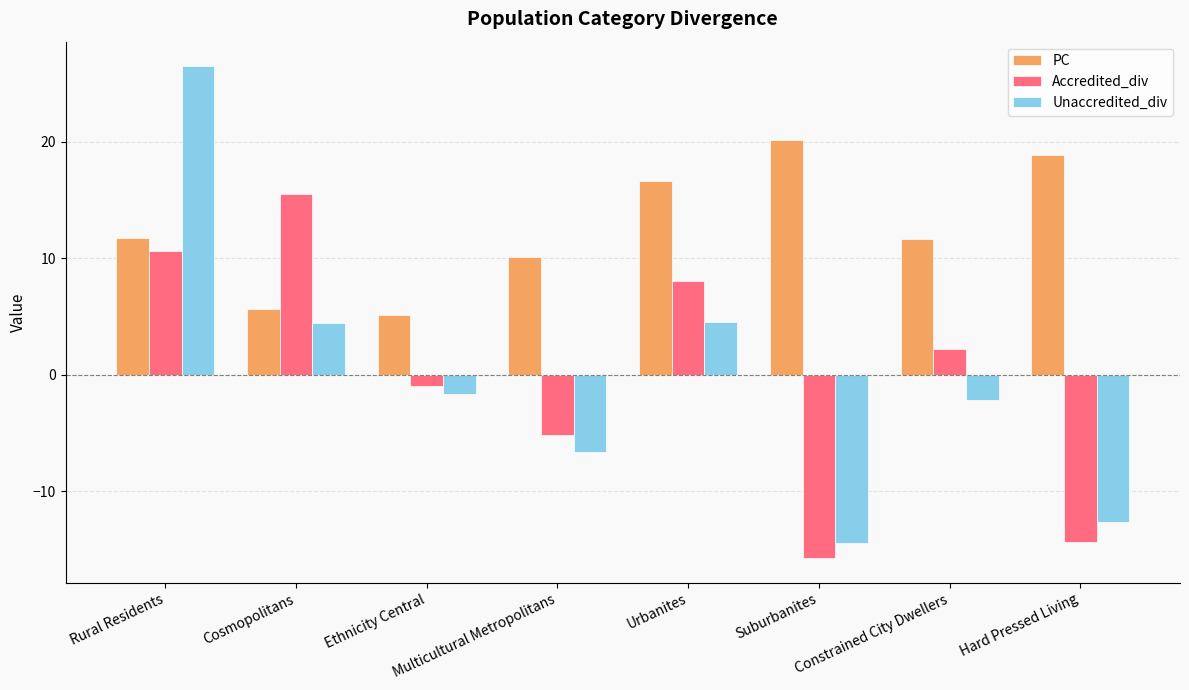

Which series has the largest total across all categories?

PC